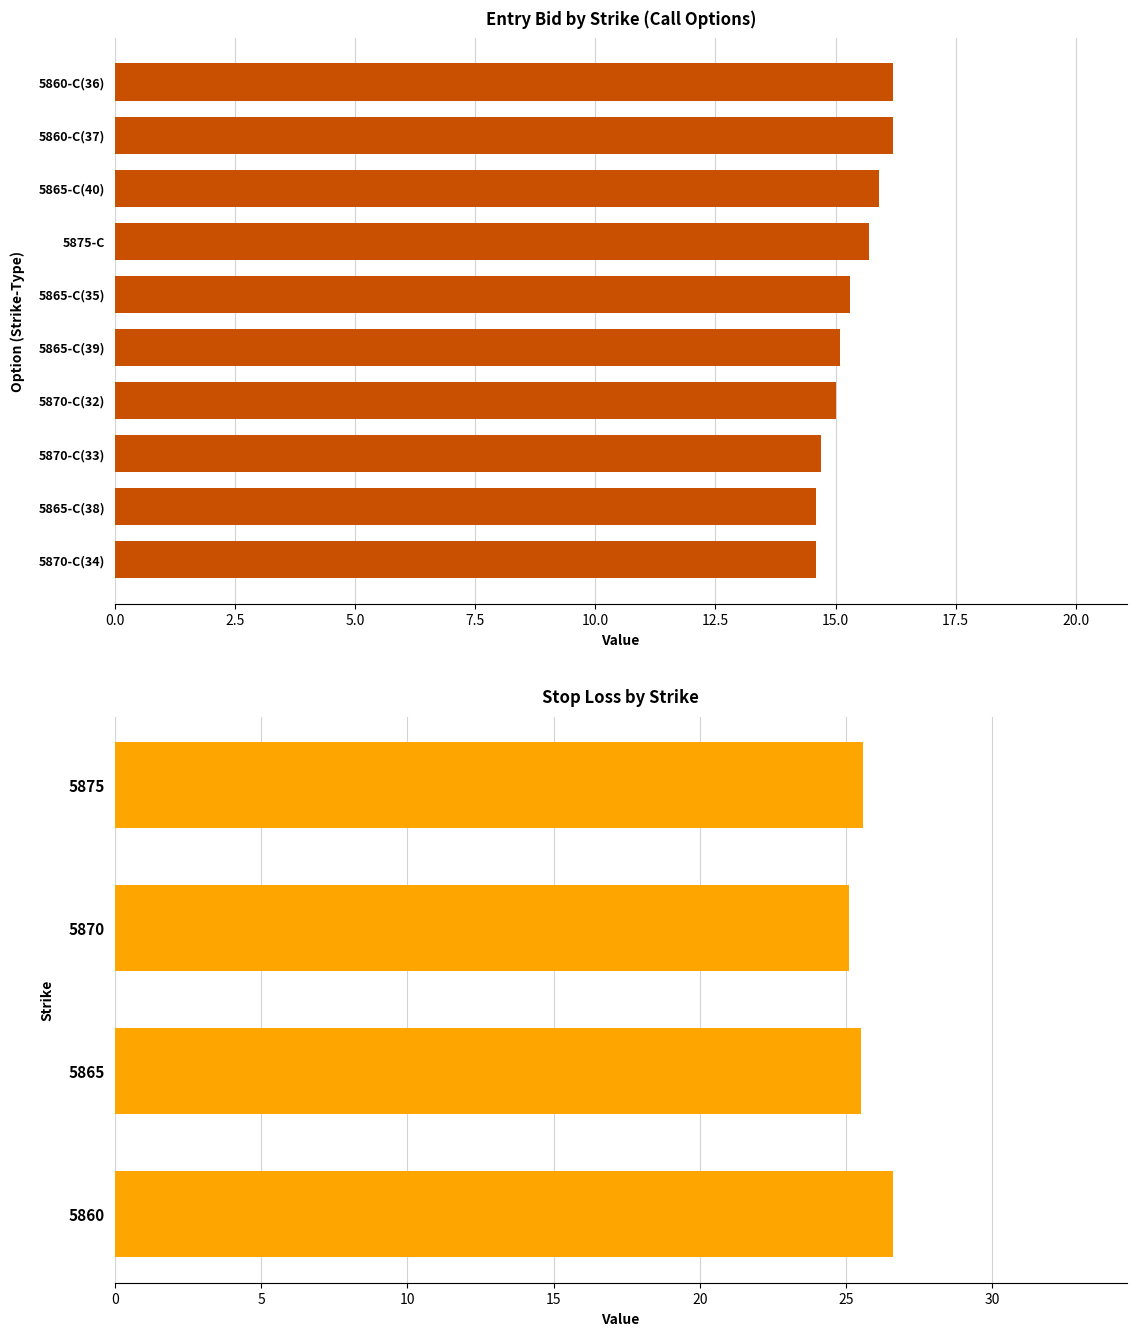

Rank the categories by entry_bid value from highest to lowest.

5860-C(36), 5860-C(37), 5865-C(40), 5875-C, 5865-C(35), 5865-C(39), 5870-C(32), 5870-C(33), 5870-C(34), 5865-C(38)